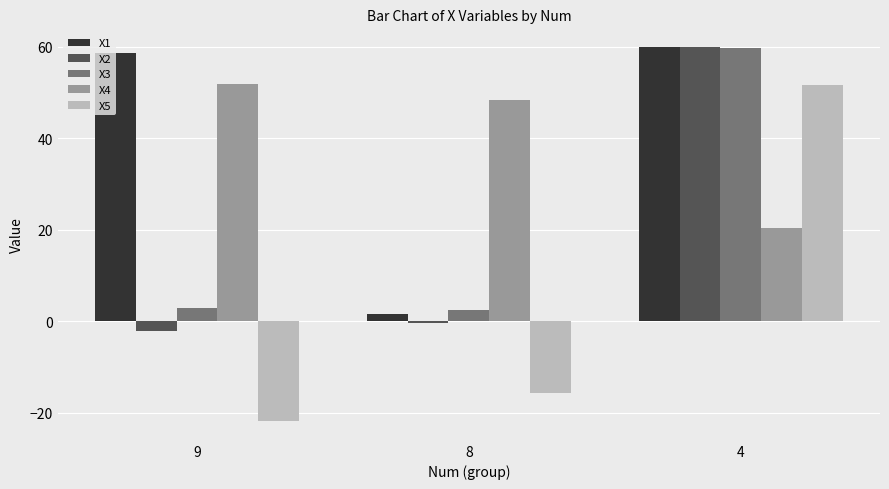

Which series has the largest range (max minus min)?

X5